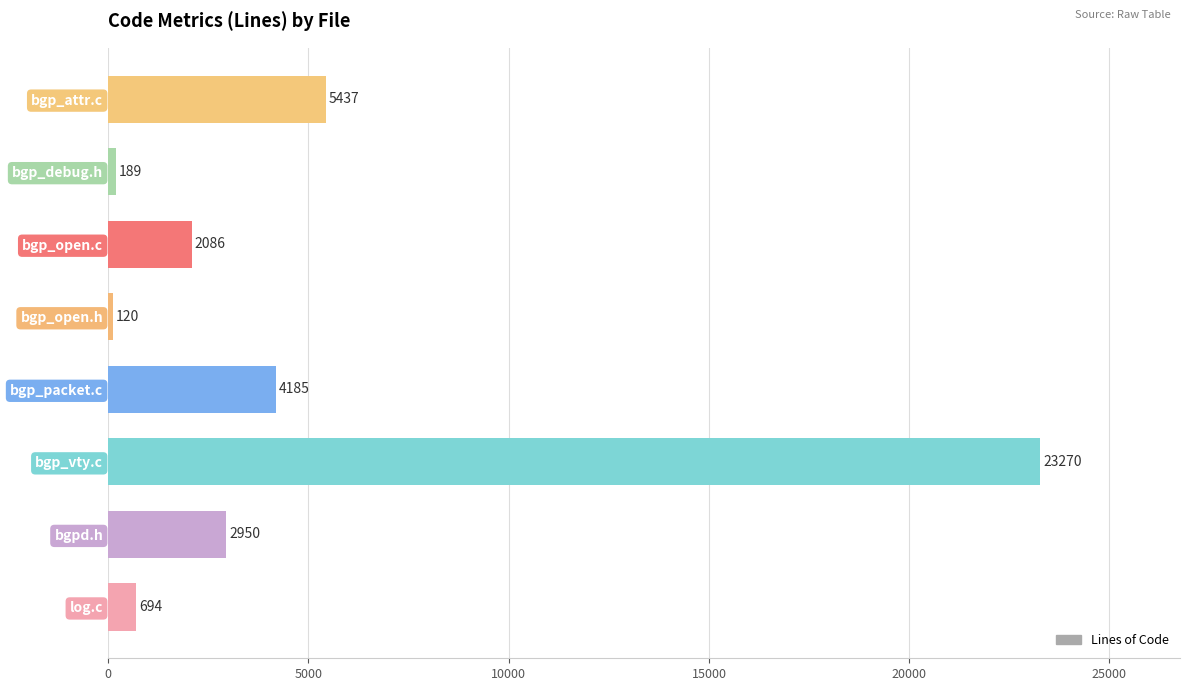

Which has a higher value, bgp_open.h or log.c?

log.c